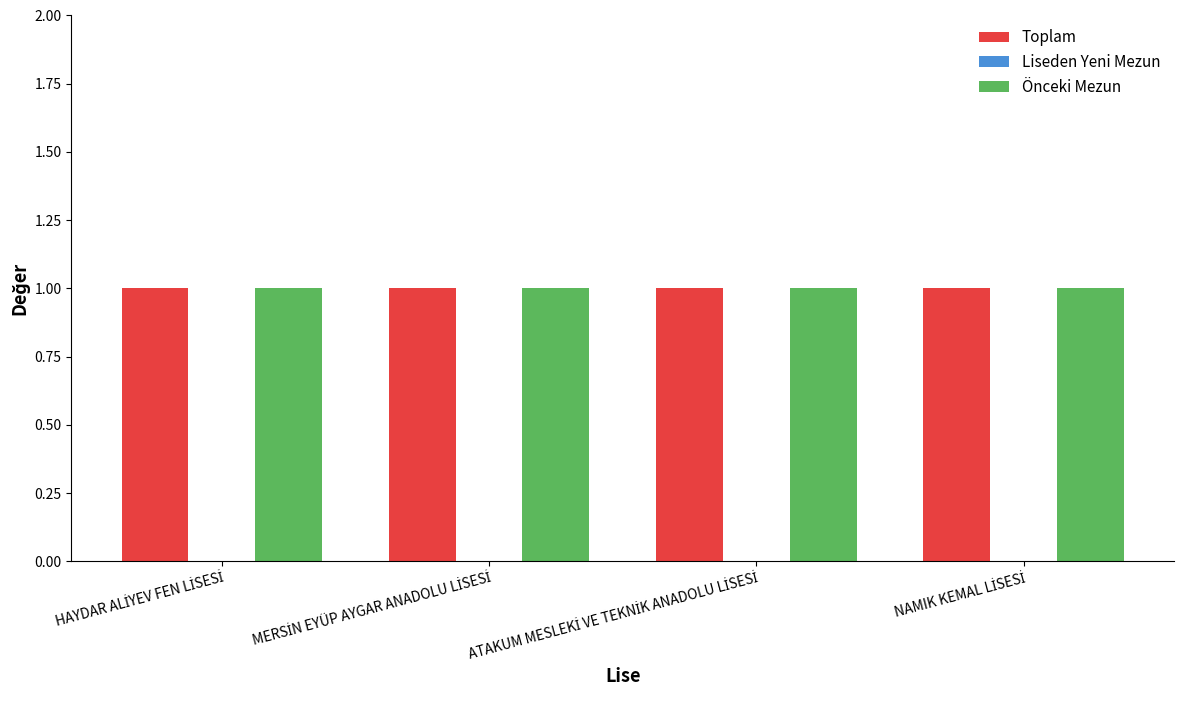

What is the label of the 4th bar from the right?

HAYDAR ALİYEV FEN LİSESİ